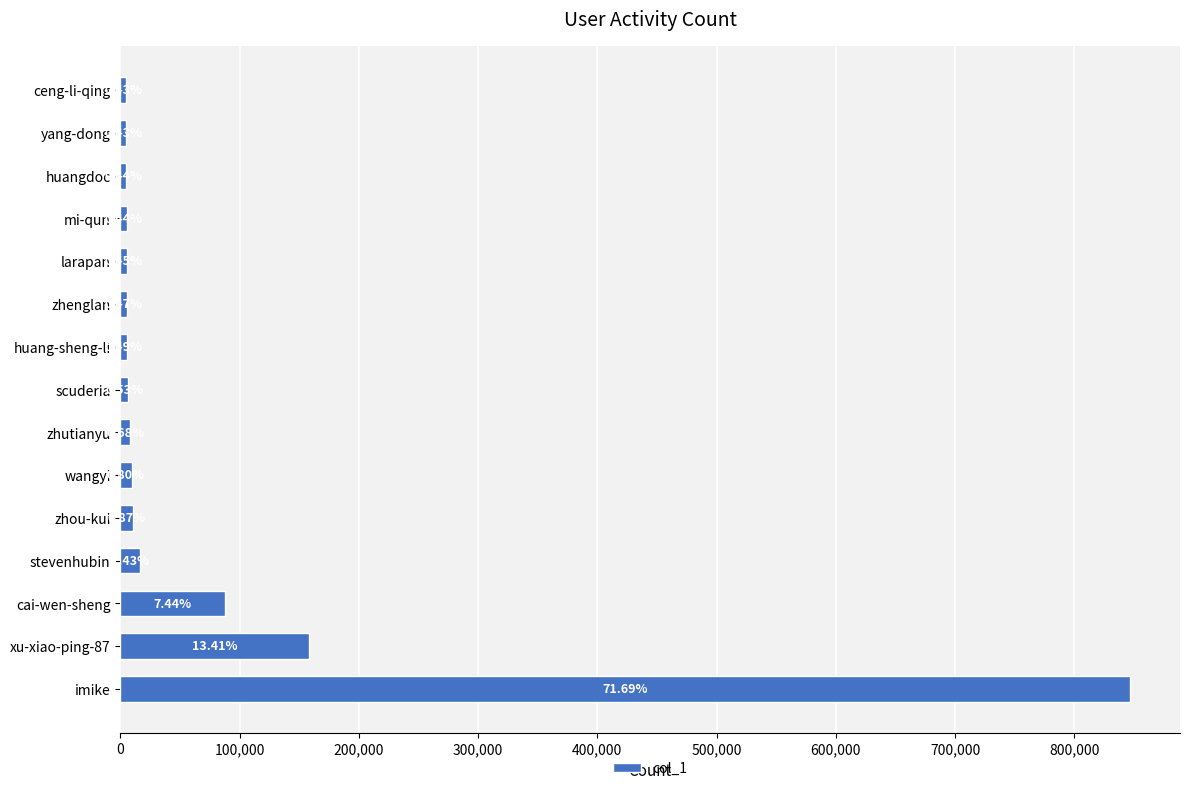

Are the bars horizontal?

Yes